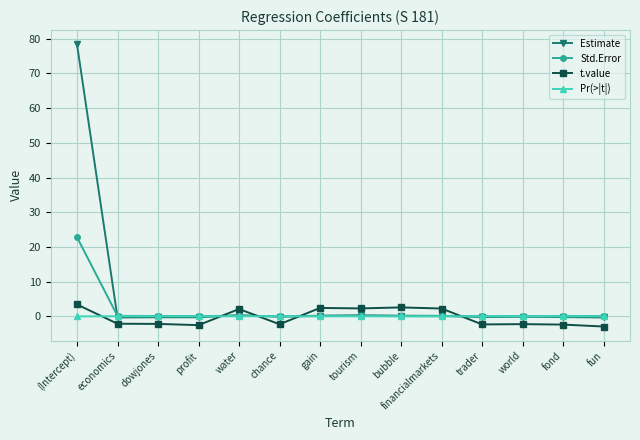

What position from the right is trader?

4